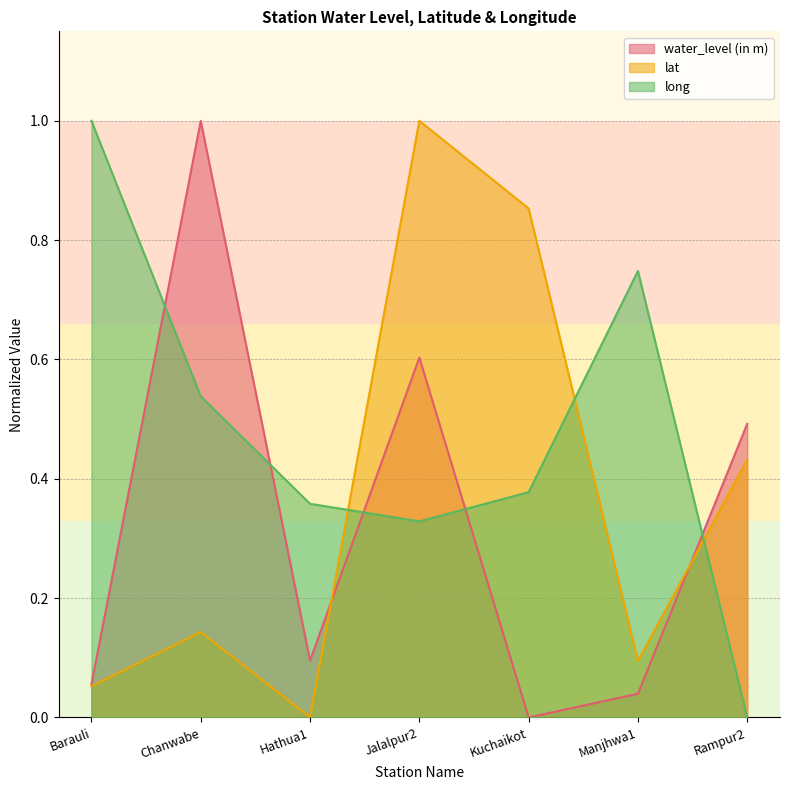

In long, how many points are lower than both neighbors (excluding endpoints)?

1